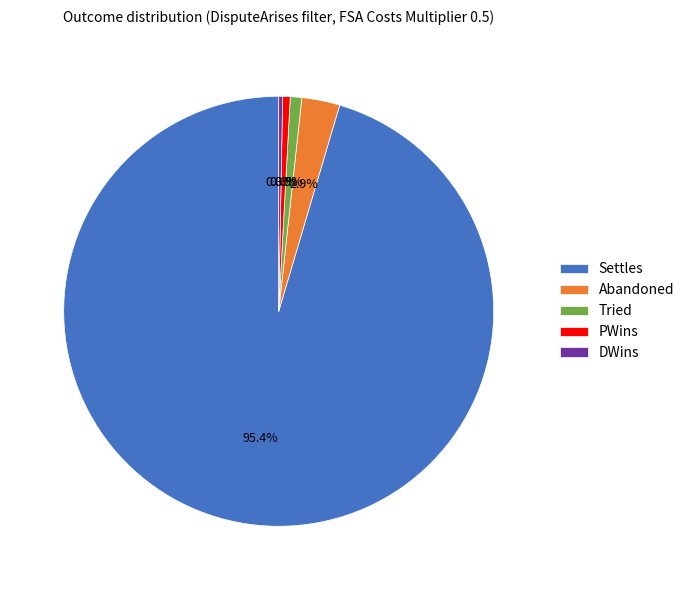

Between Settles and Abandoned, which is larger?

Settles